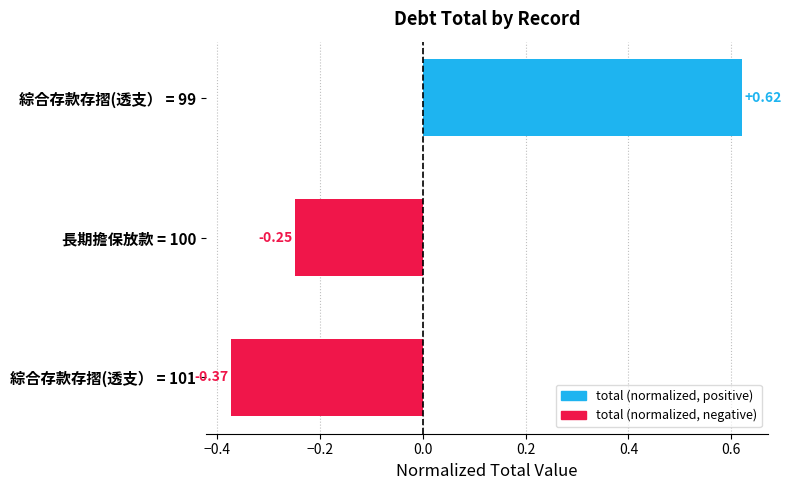

Where is the data nearest to the value 0?

長期擔保放款 = 100